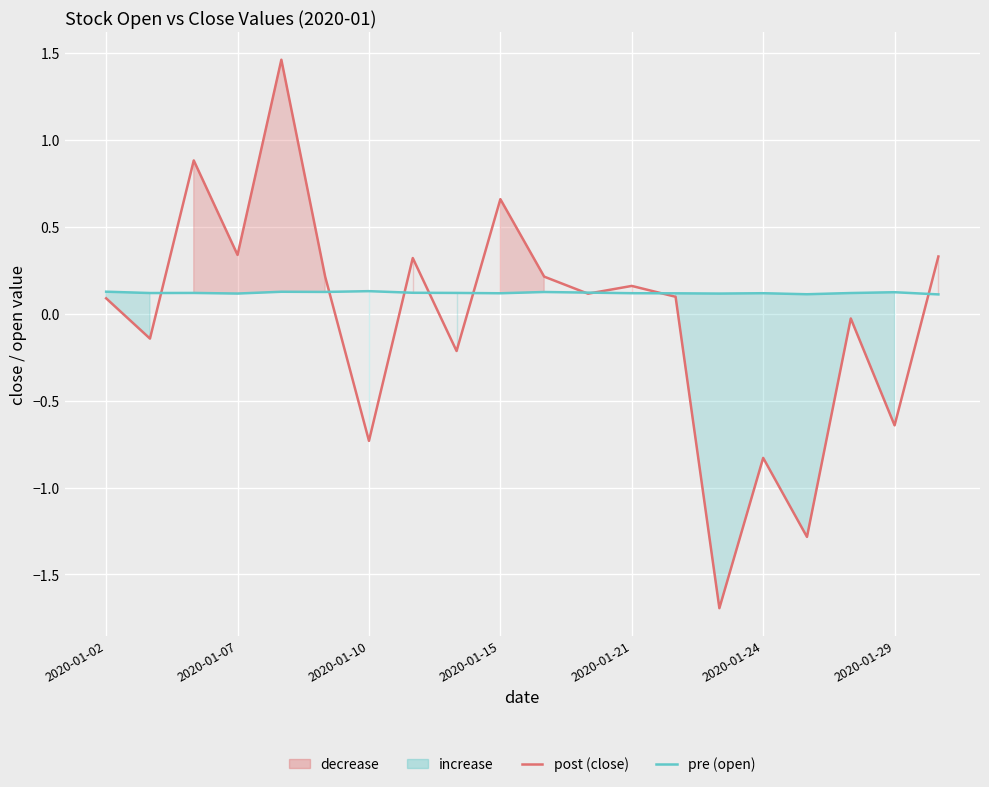

How many positive values does the close (post) series have?

12